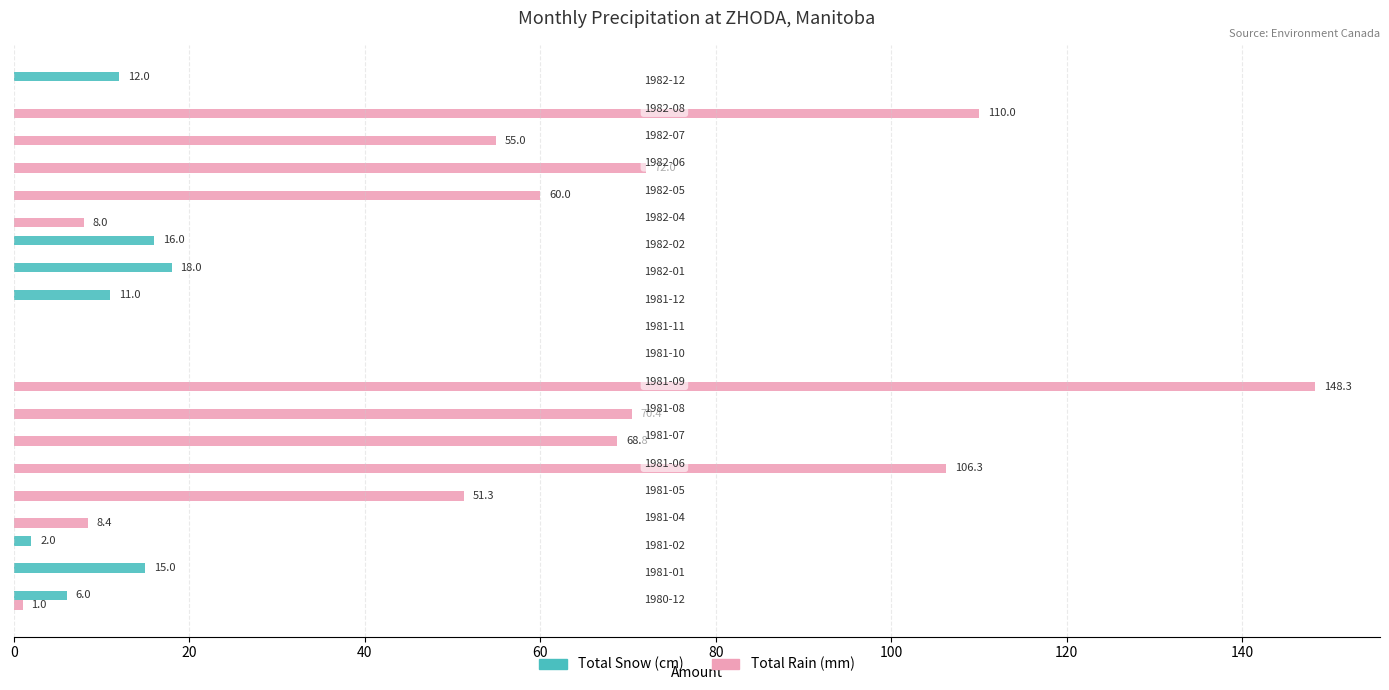

Which series has the largest total across all categories?

Total Rain (mm)